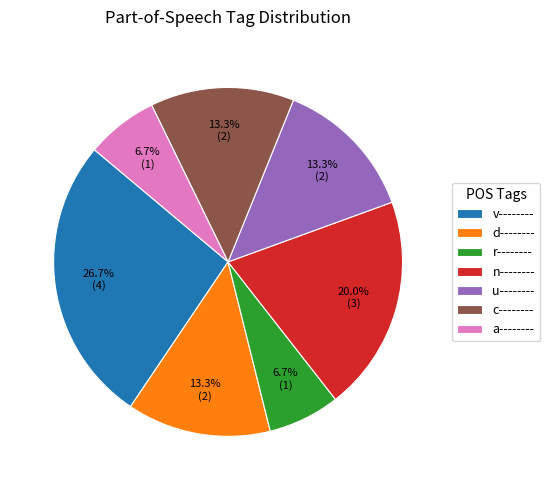

To the nearest percent, what is the combined percentage of d-------- and n--------?

33%